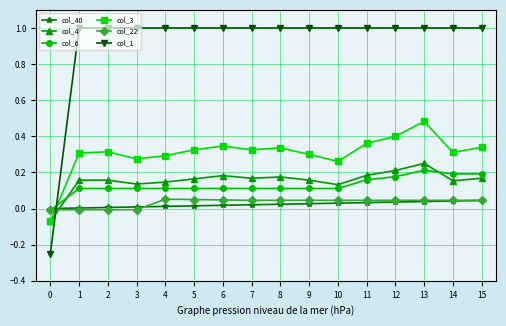

True or false: col_4 has a value of 0.0 at 3.

False